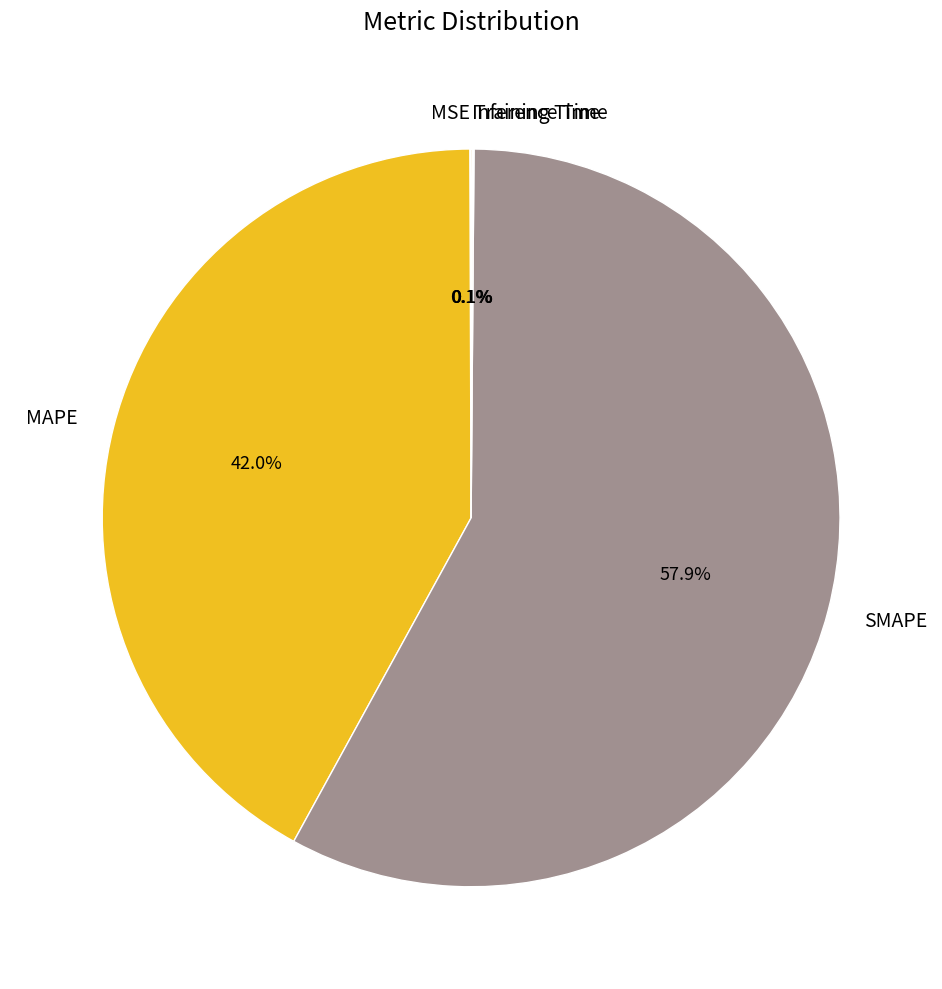

Approximately how many times larger is the value at MAPE compared to SMAPE?

0.7